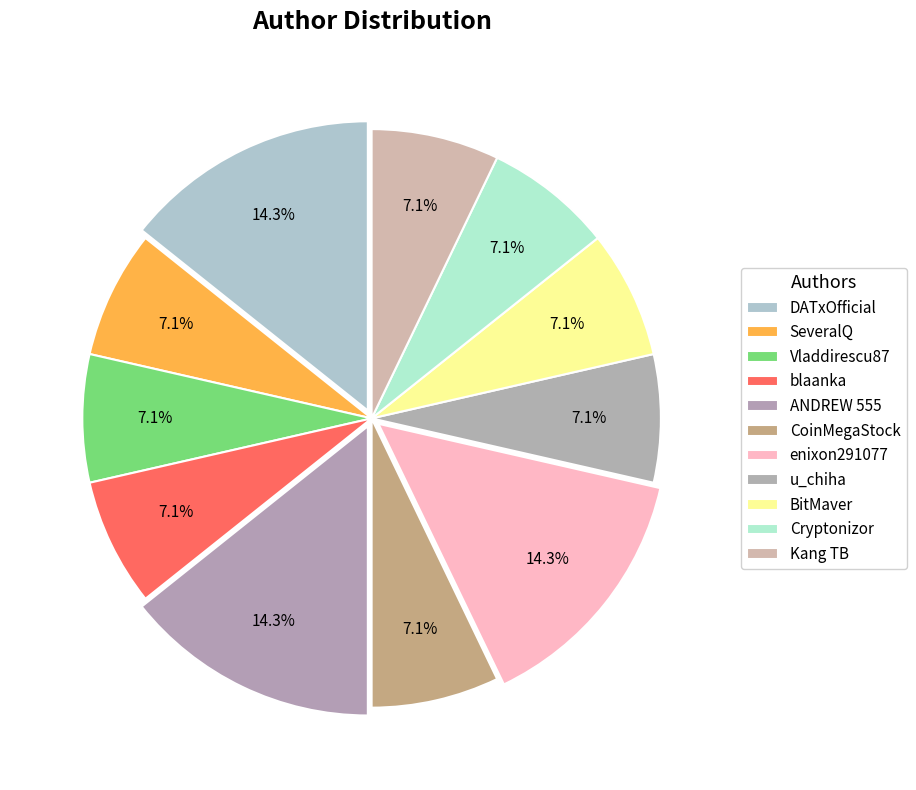

The ANDREW 555 slice represents 22% of the pie. True or false?

False